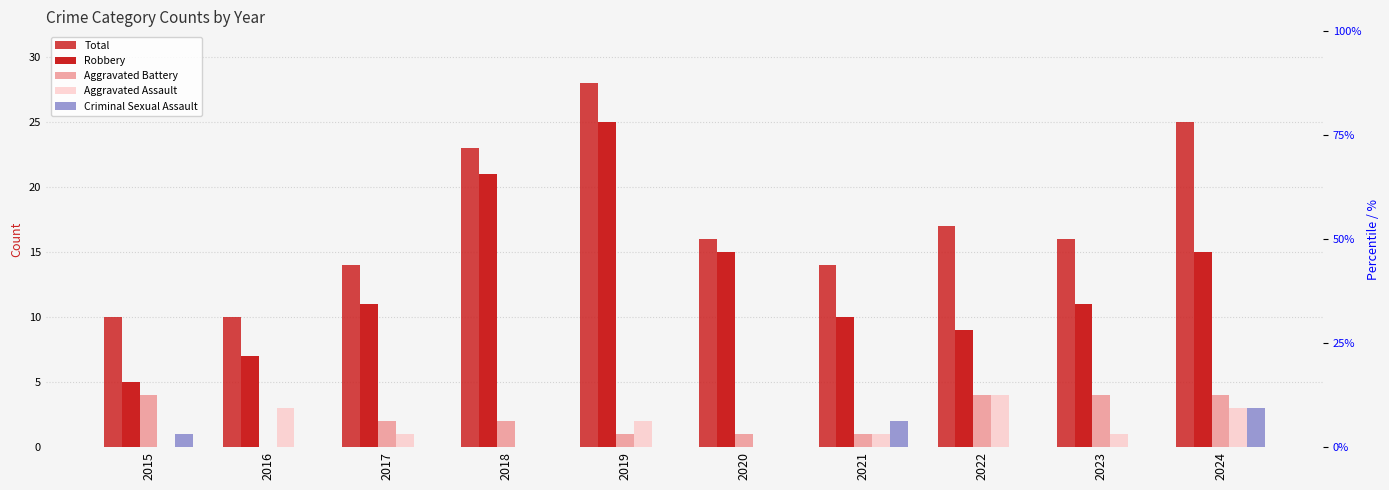

At which label does Aggravated Battery reach its minimum?

2016